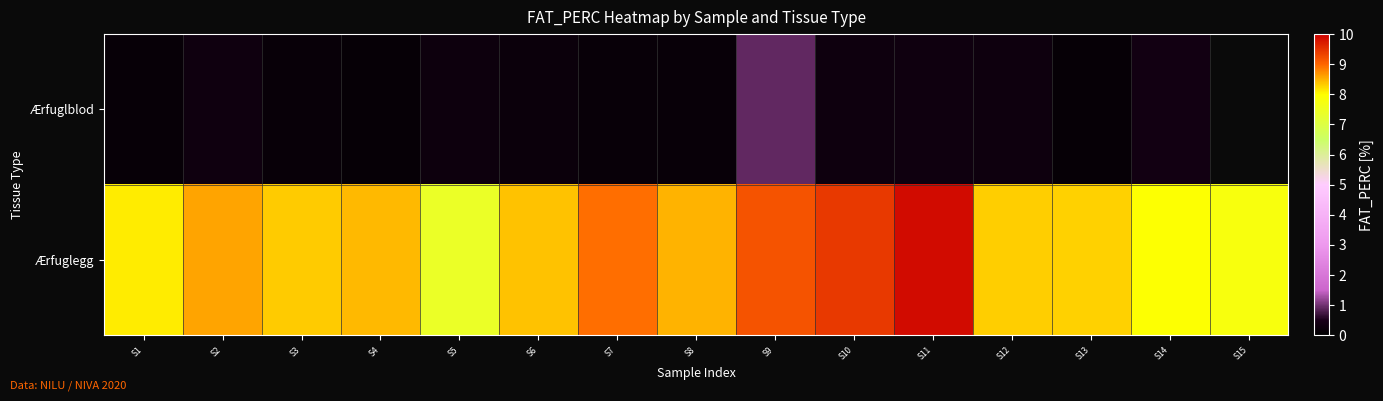

At how many categories does at least one series exceed 9?

3